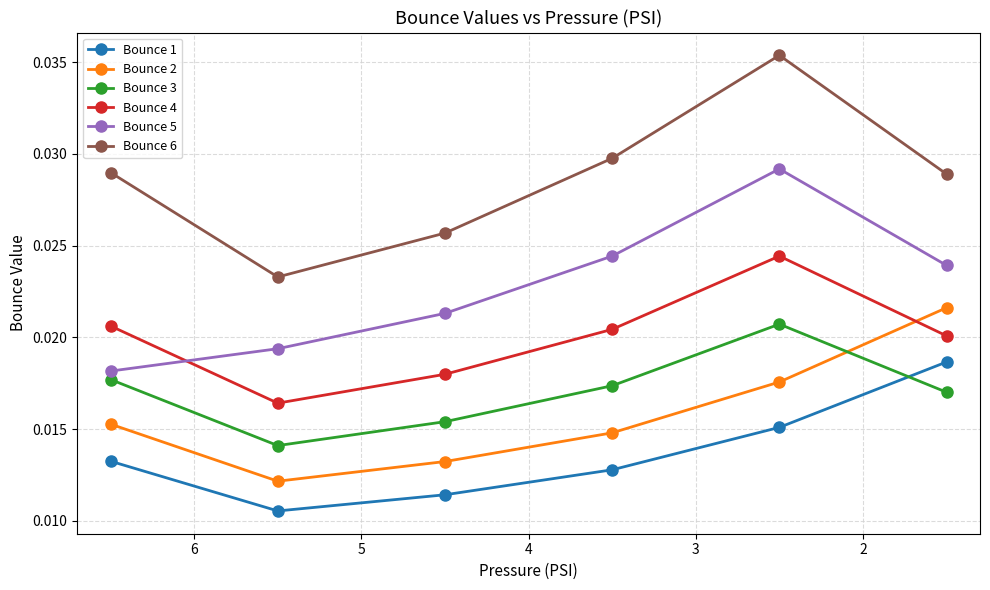

The Bounce 2 series shows 0.0 at 6. True or false?

True